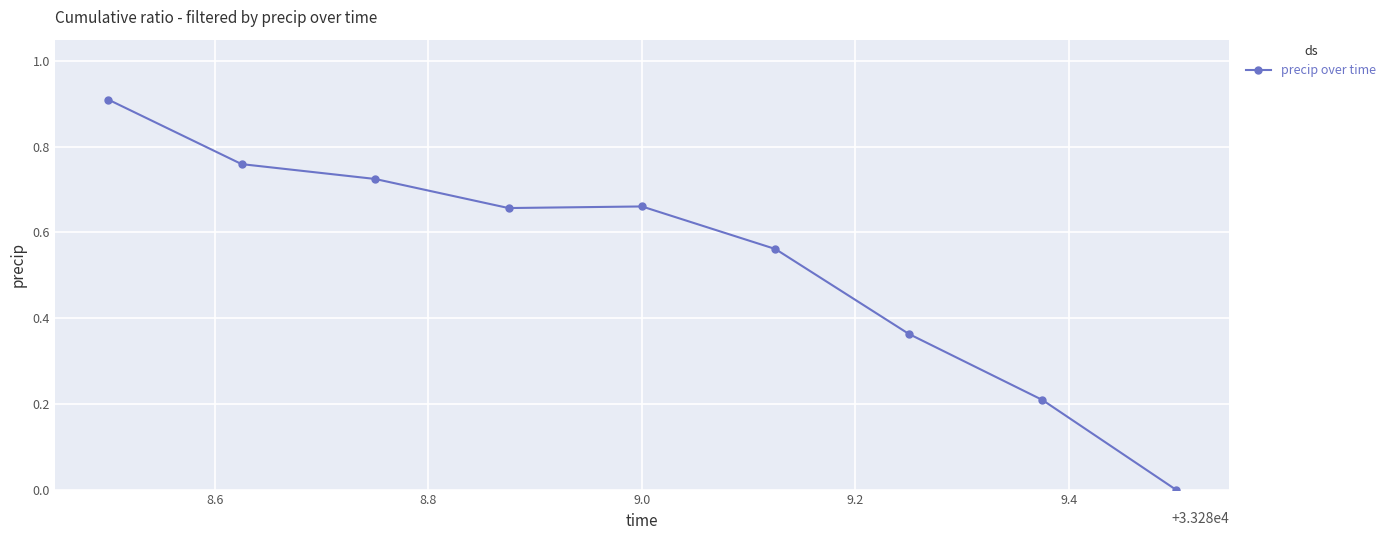

What is the greatest value displayed?

0.9